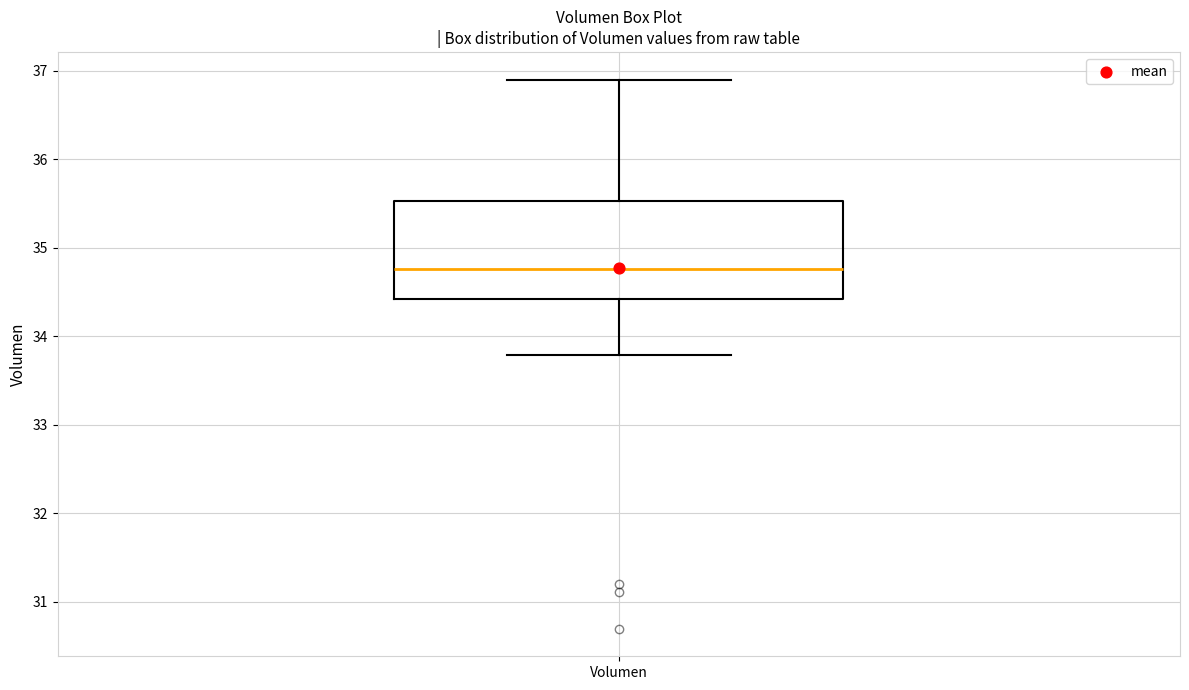

Read this box plot against the y-axis: the position of the median line, the range covered by the box, and the ends of both whiskers. The values are not printed on the chart, so give them approximately, as read against the axis.

median 34.8, box 34.4 to 35.5, whiskers 33.8 to 36.9